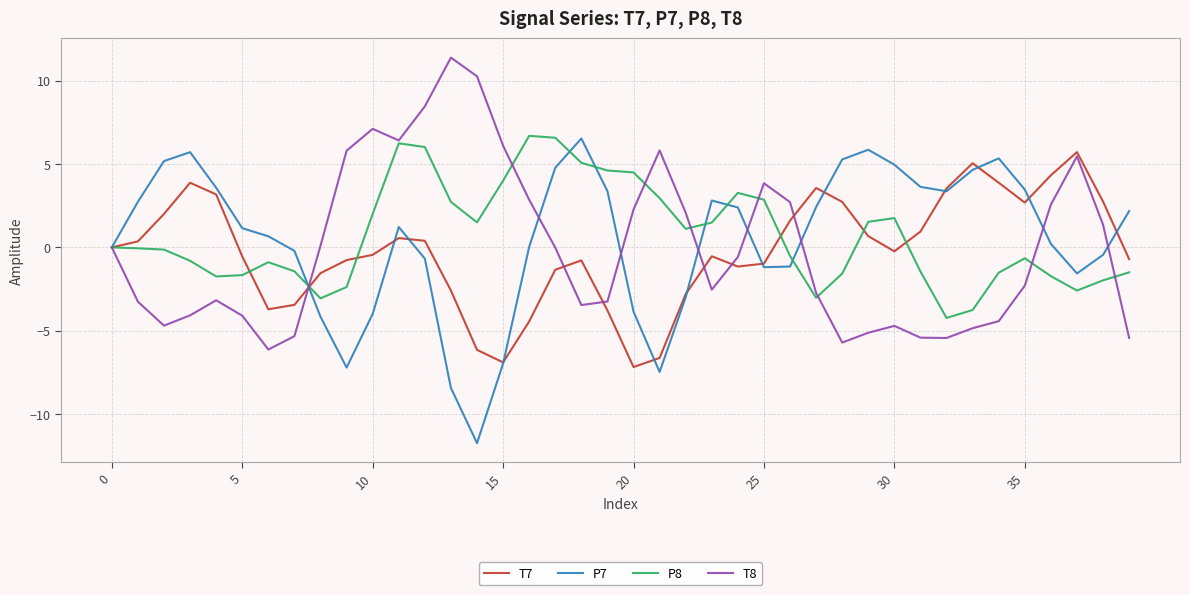

What is the greatest value displayed?

11.4